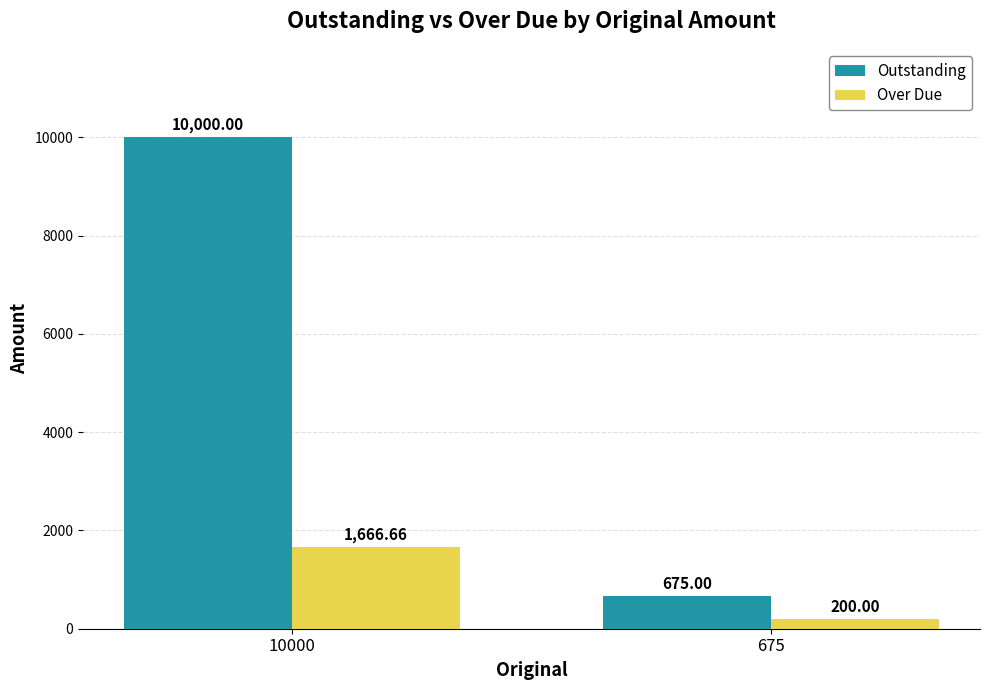

Are the bars horizontal?

No